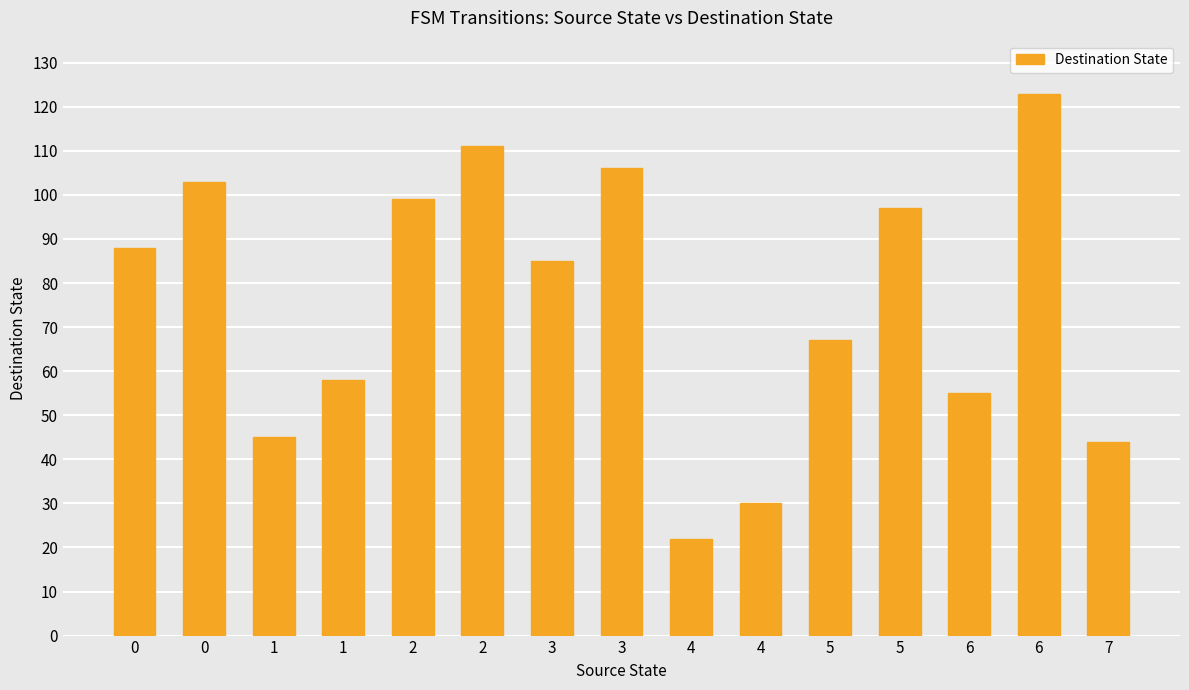

How many bars are there in total?

15